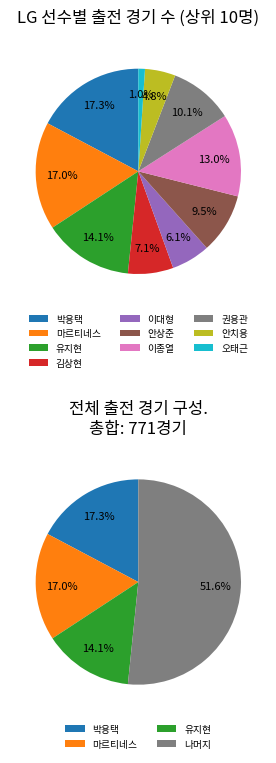

To the nearest percent, what is the average slice percentage?

10%